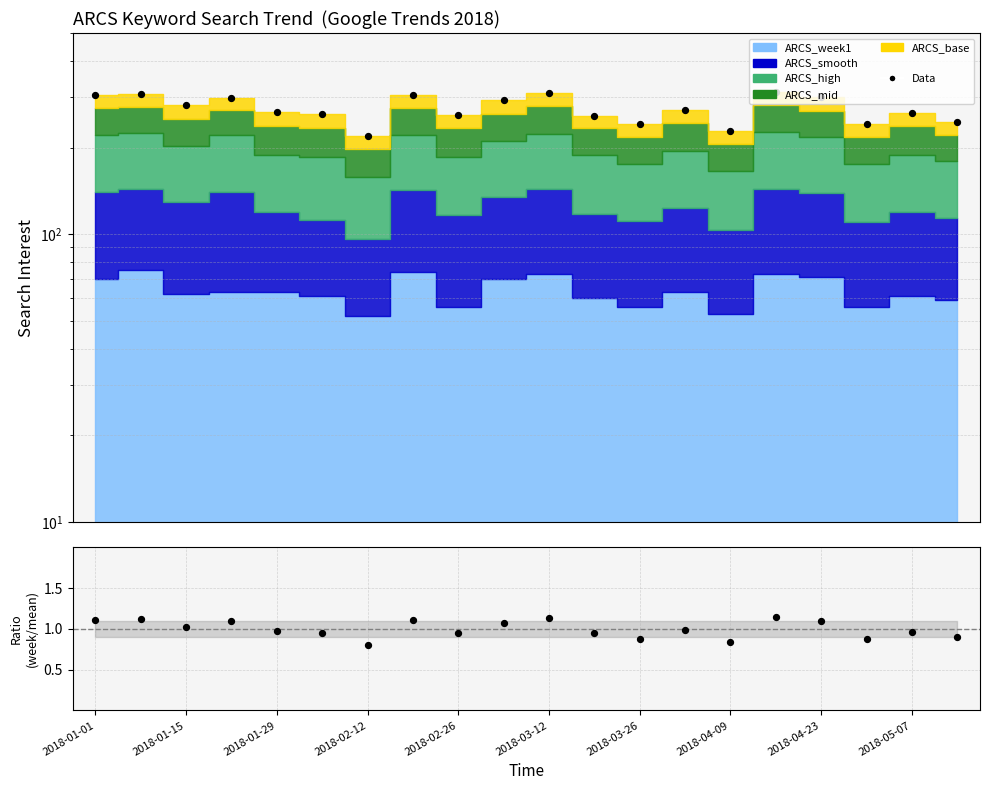

Which series reaches the minimum Y coordinate?

ratio